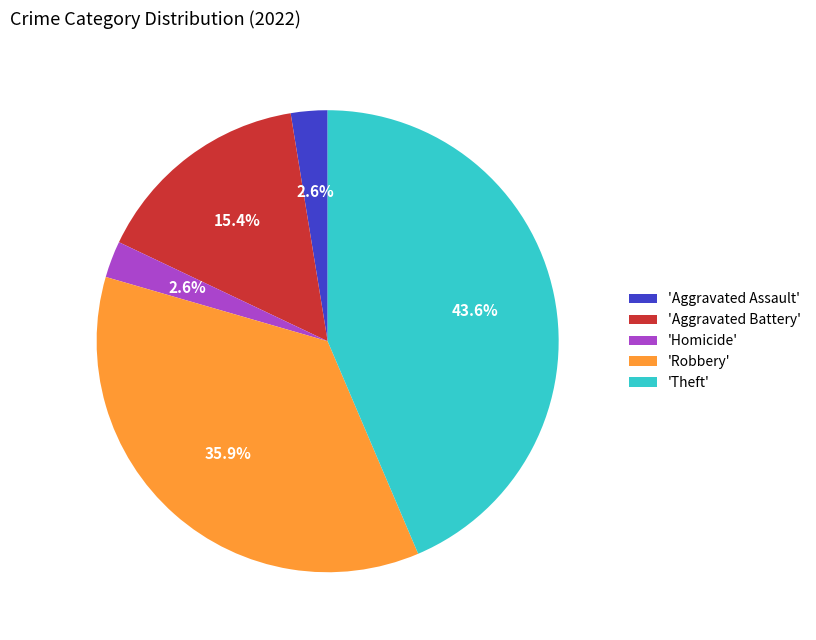

Which category has the biggest portion of the pie?

'Theft'